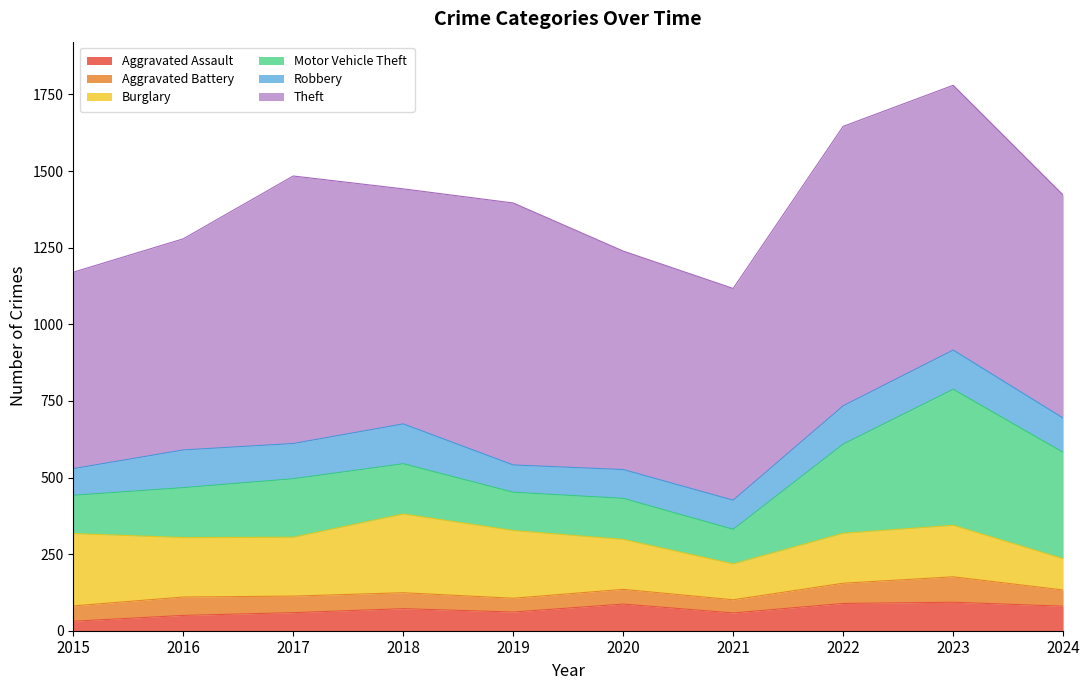

What is the value of the Burglary point at the 3rd from the left?

192